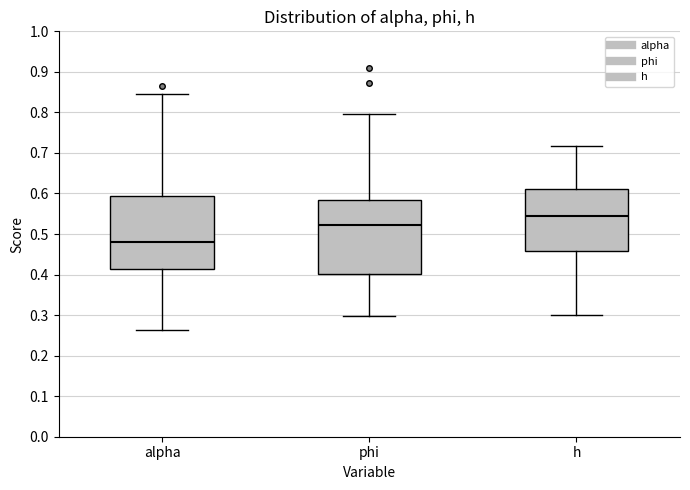

Where does the upper whisker of the box for phi end on the y-axis? The values are not printed on the chart, so give them approximately, as read against the axis.

0.80